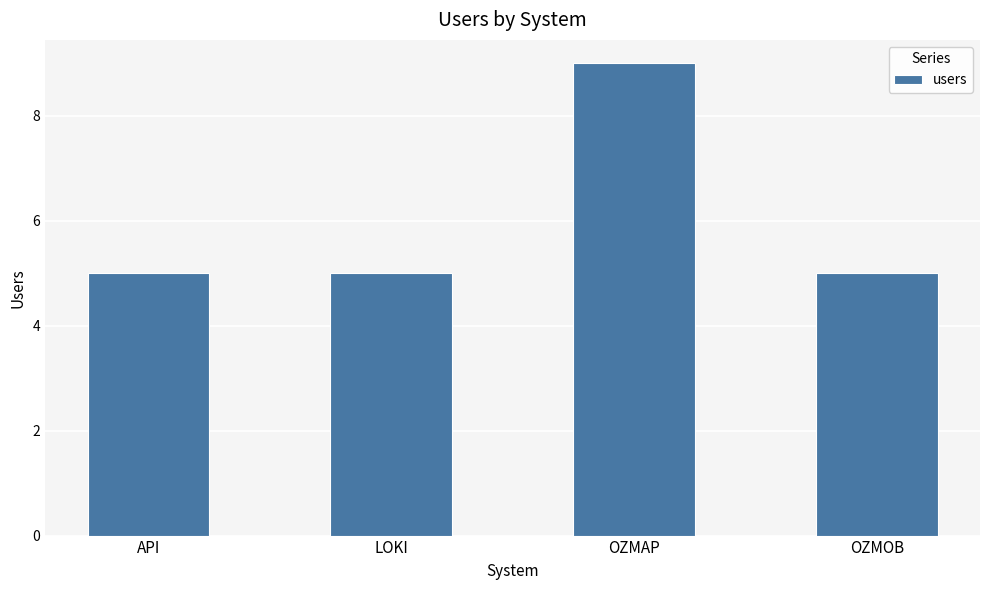

What position from the right is OZMOB?

1